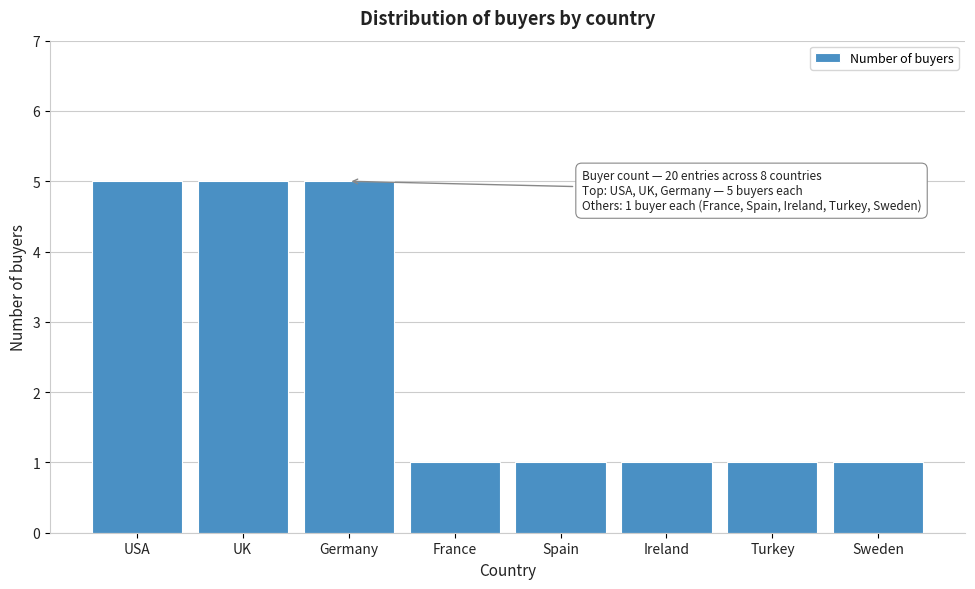

Reading left to right, extract all data points from this chart.

5	5	5	1	1	1	1	1